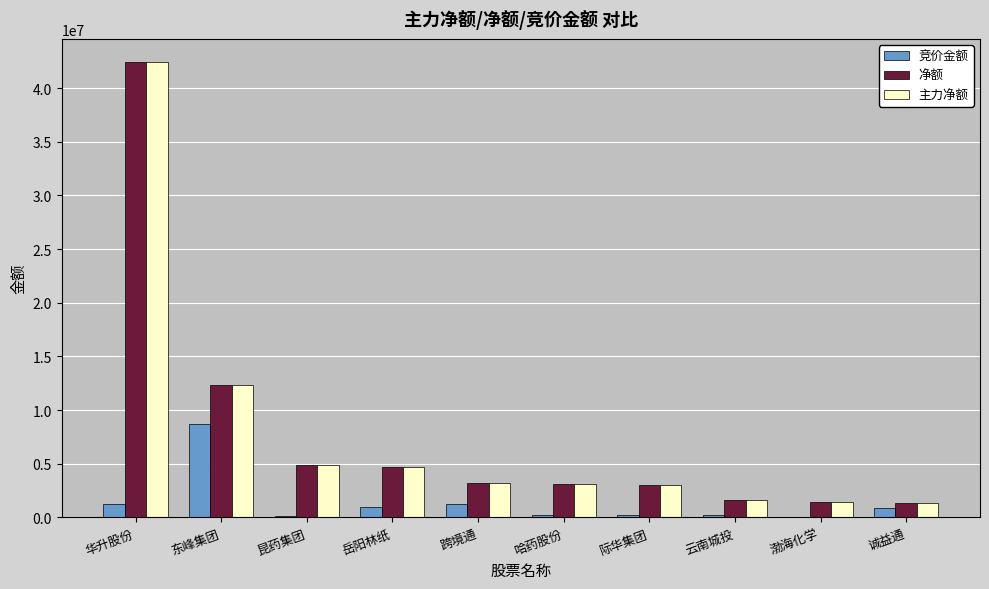

Are the bars grouped side by side (vs. stacked)?

Yes